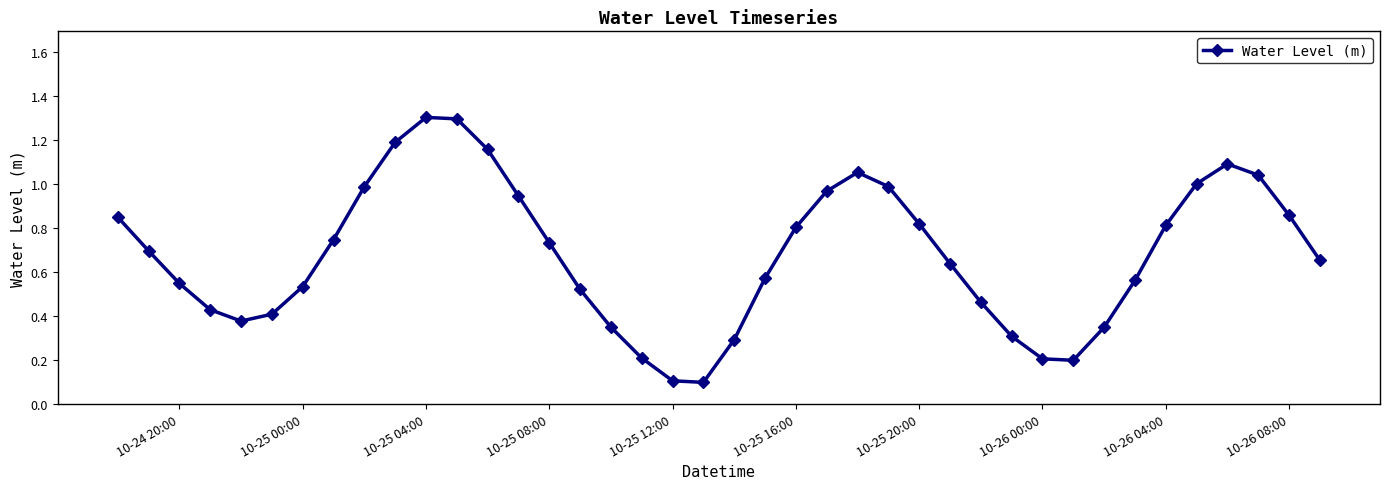

What is the sum of all values?

27.2